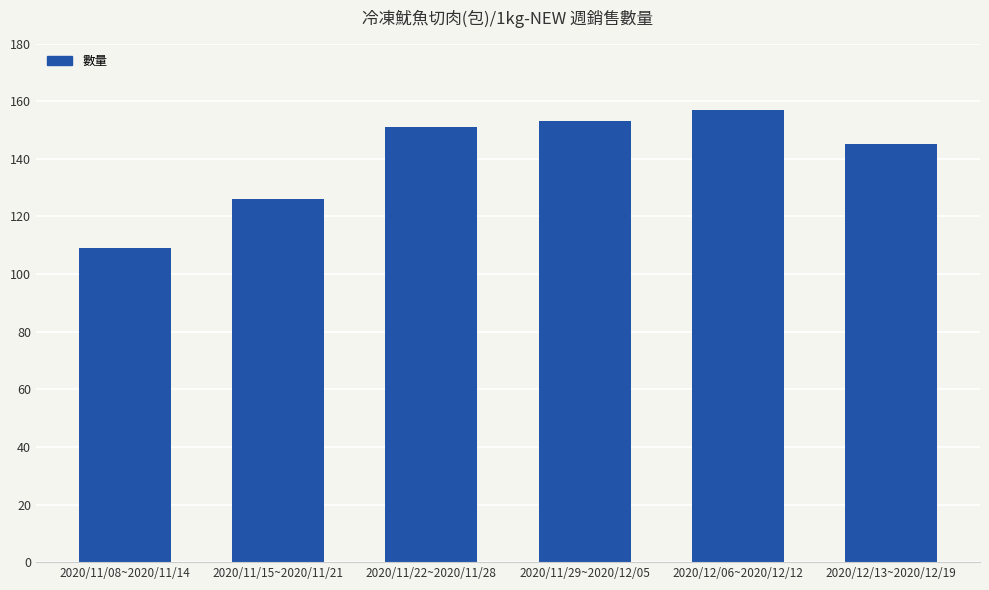

List the labels in order of value, largest first.

2020/12/06~2020/12/12, 2020/11/29~2020/12/05, 2020/11/22~2020/11/28, 2020/12/13~2020/12/19, 2020/11/15~2020/11/21, 2020/11/08~2020/11/14